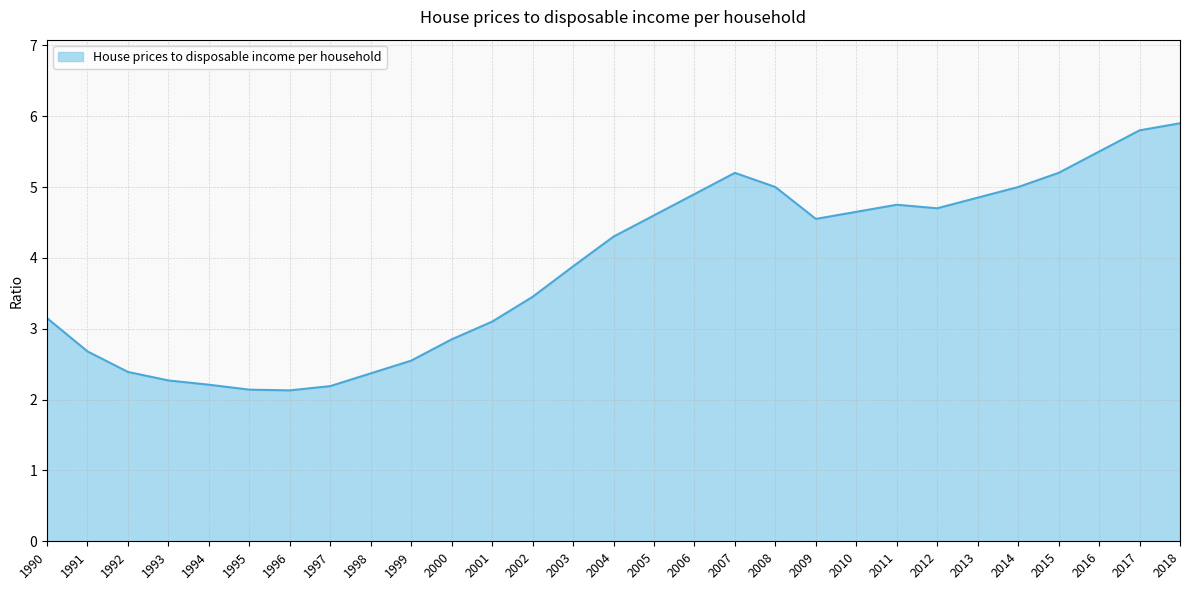

Which has a higher value, 2008 or 1990?

2008